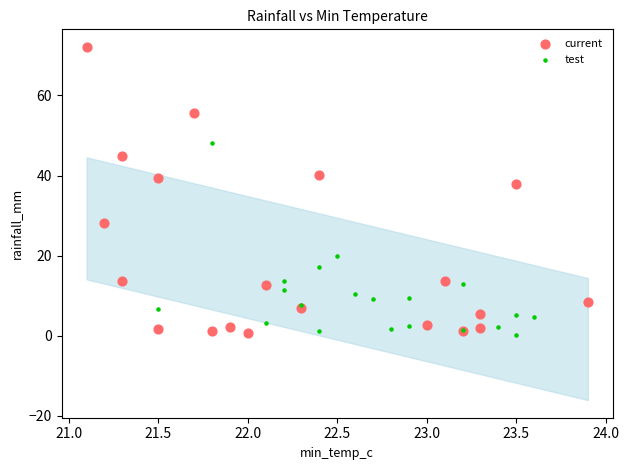

Which series has the widest spread of Y values?

current